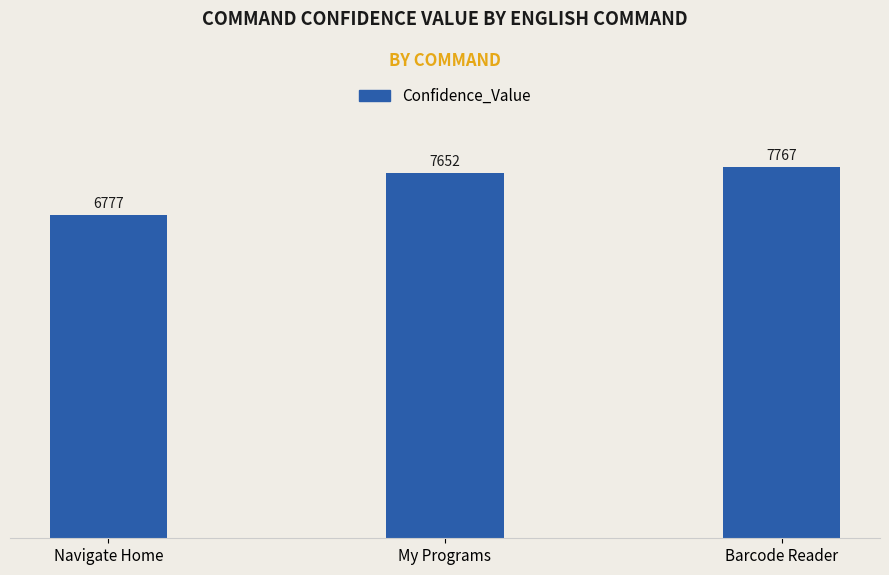

What is the maximum value shown in the chart?

7767